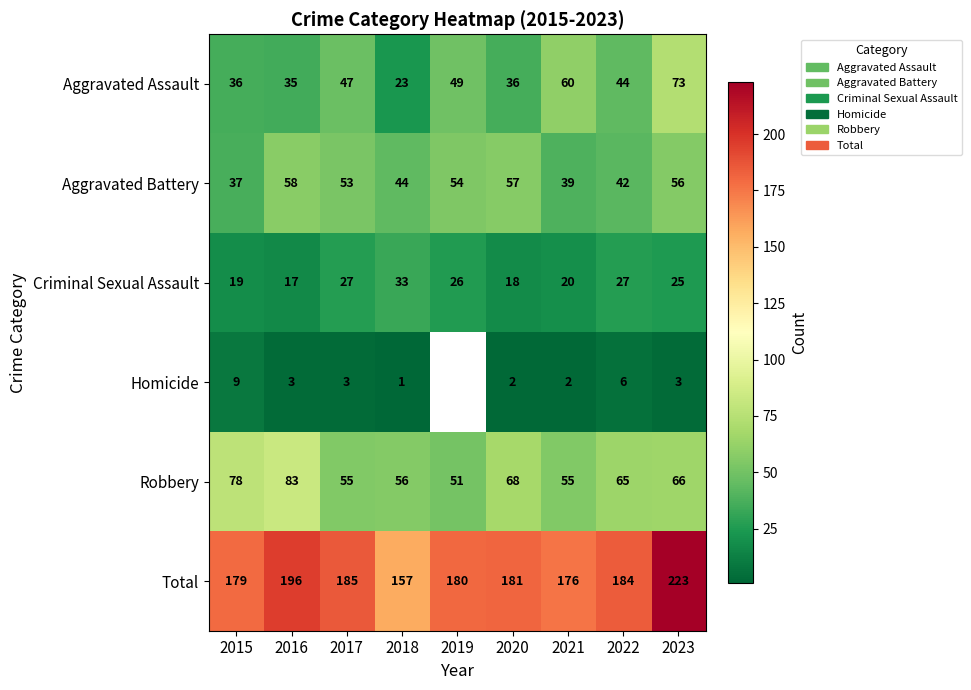

At which label does Criminal Sexual Assault first exceed 25?

2017